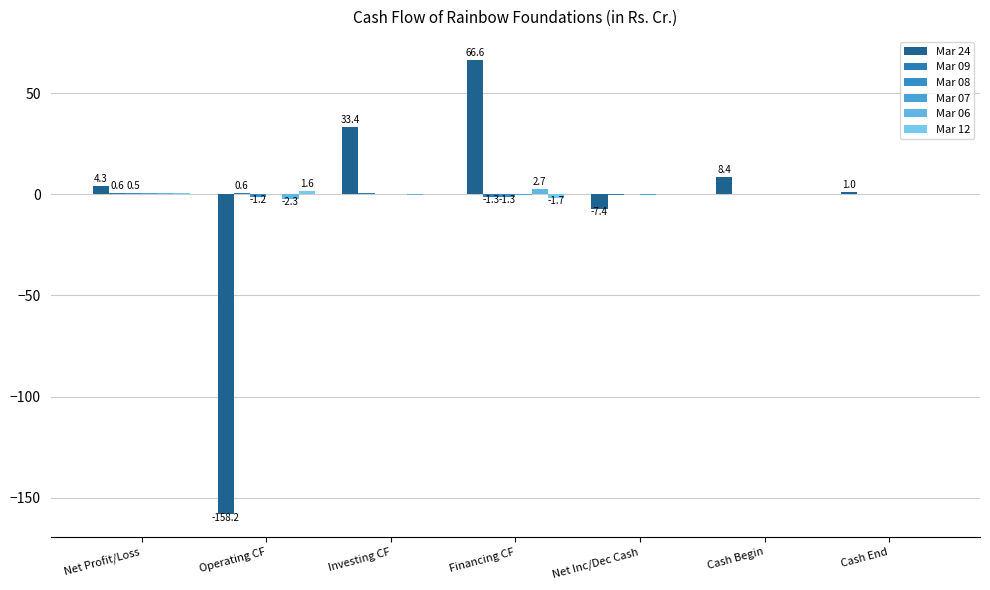

Count the number of data series in this chart.

6